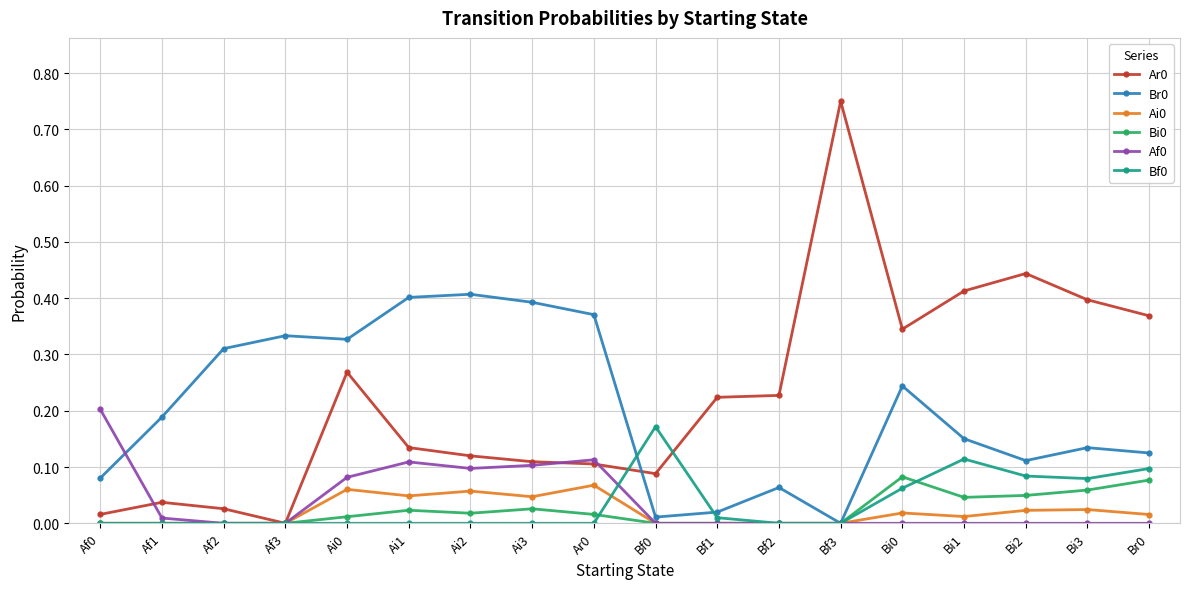

True or false: Bf0 has more than 1 points higher than both neighbors.

True